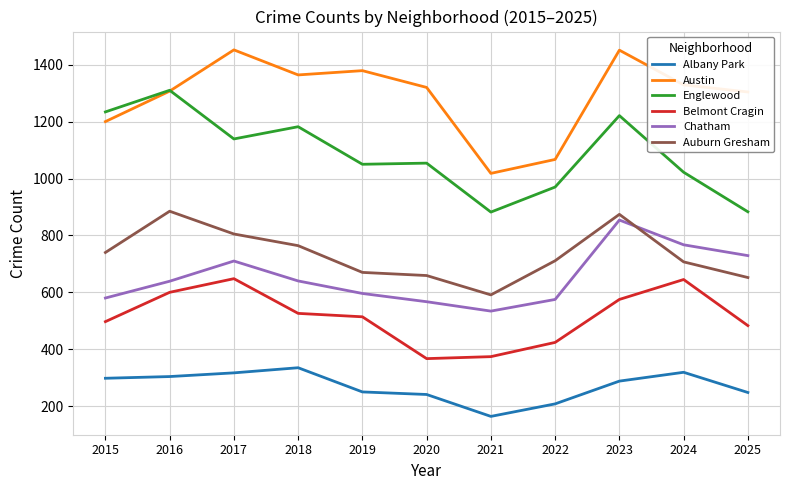

Which series has the largest total across all categories?

Austin